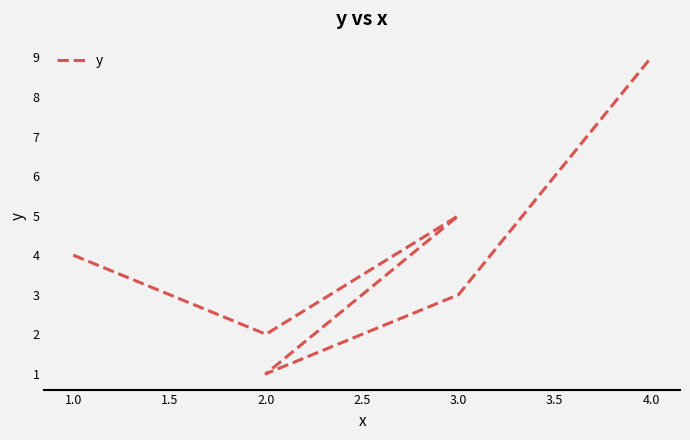

What is the difference between the maximum and second lowest values?

7